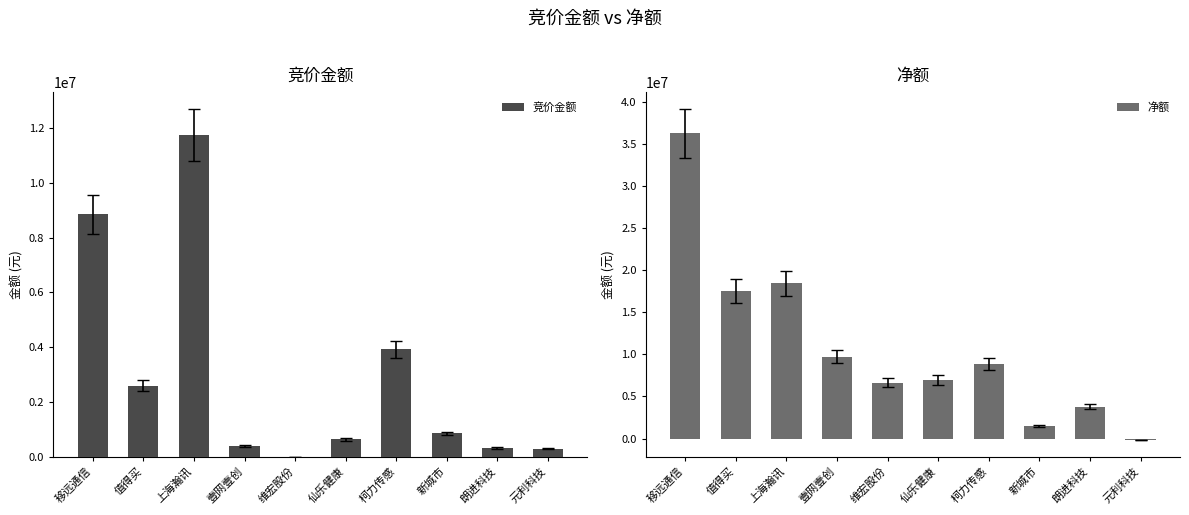

At which label is 竞价金额 closest to 5872749?

柯力传感